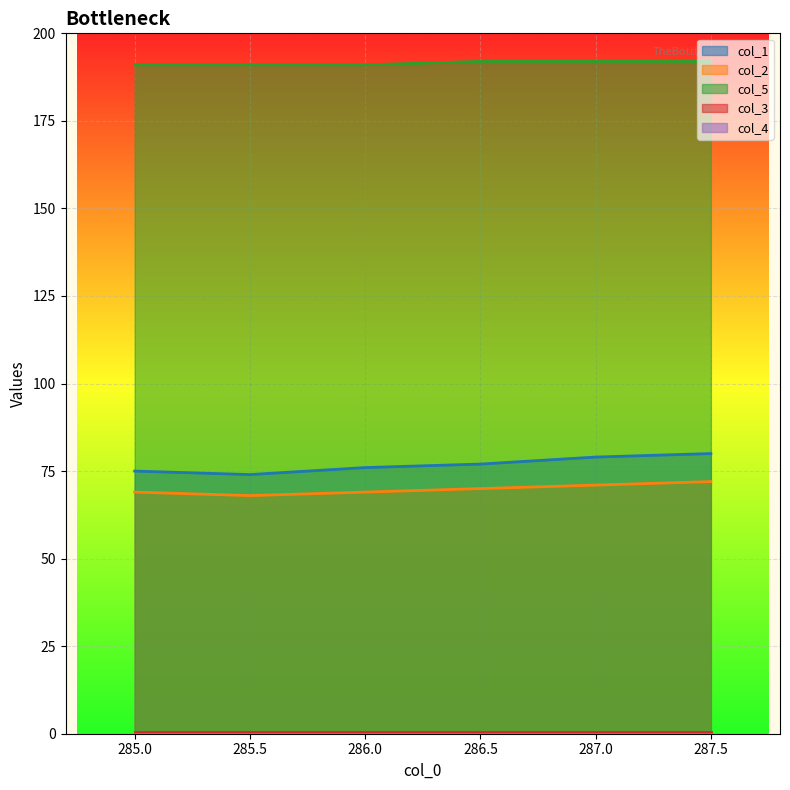

How many distinct data groups are displayed?

5